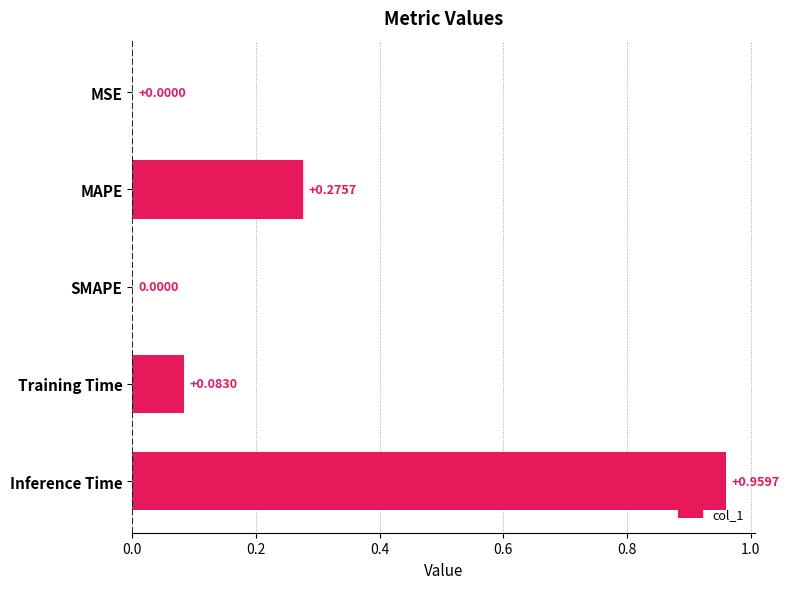

At which category does the chart reach its peak across all series?

Inference Time